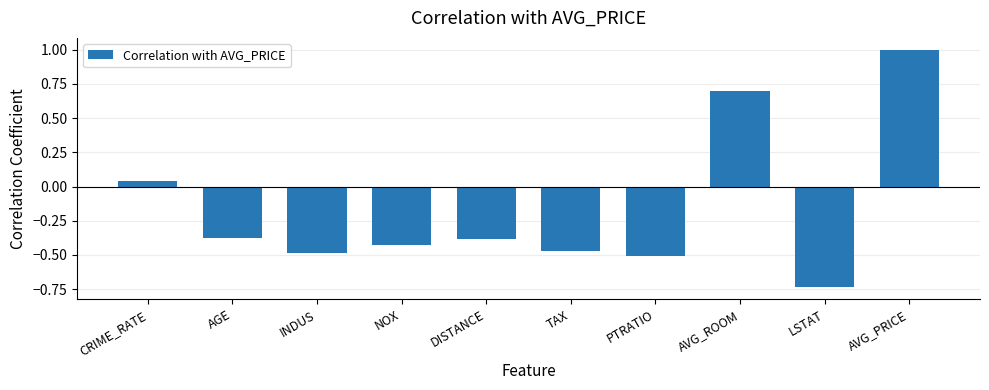

Where is the data nearest to the value 0?

CRIME_RATE